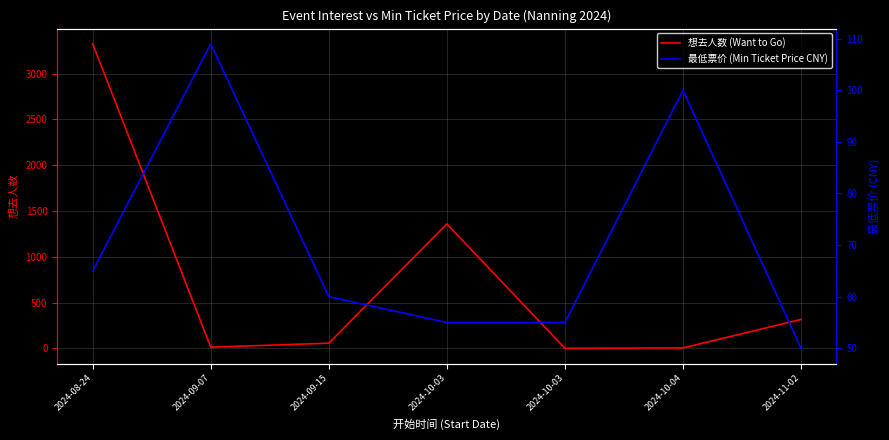

Does the chart have visible grid lines?

Yes